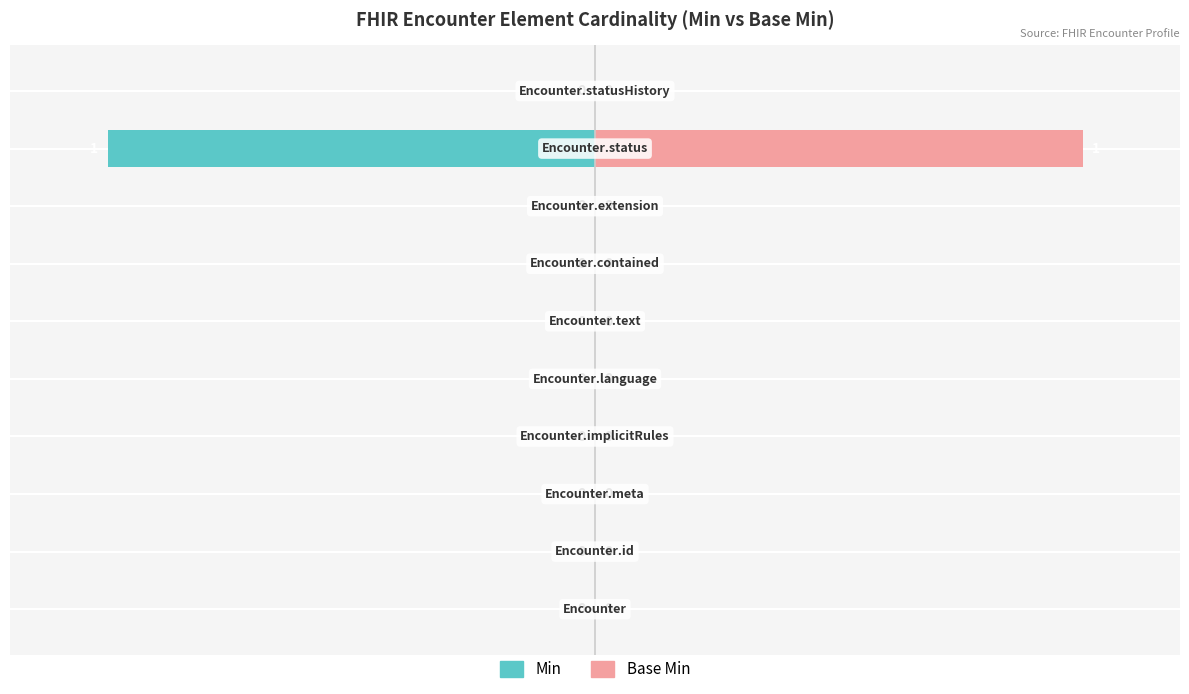

Which series has the largest total across all categories?

Base Min